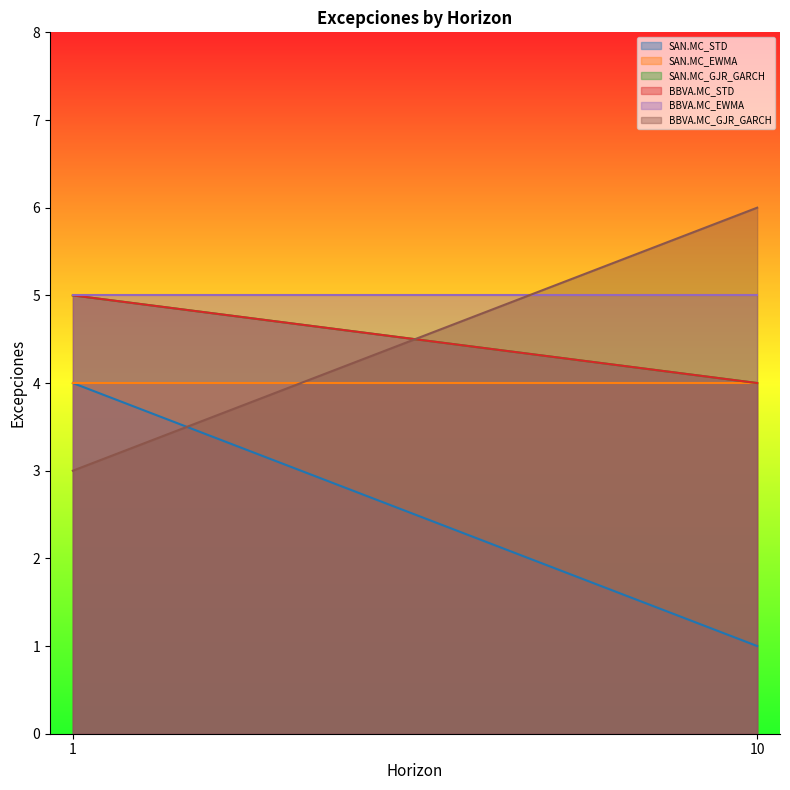

Reading right to left, extract all data points from this chart.

SAN.MC_STD: 10=1	1=4
SAN.MC_EWMA: 10=4	1=4
SAN.MC_GJR_GARCH: 10=4	1=5
BBVA.MC_STD: 10=4	1=5
BBVA.MC_EWMA: 10=5	1=5
BBVA.MC_GJR_GARCH: 10=6	1=3